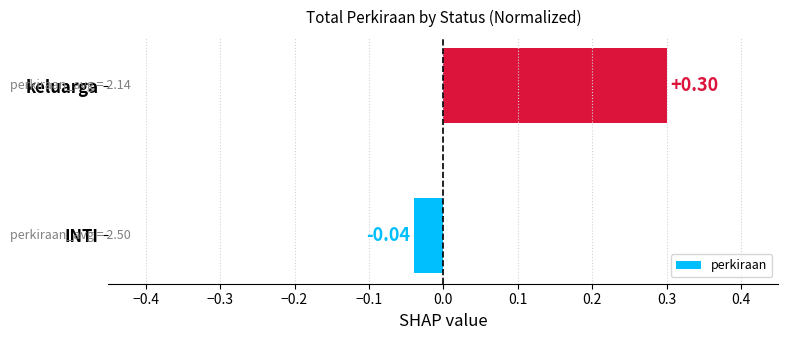

What is the change in value from INTI to keluarga?

+0.3